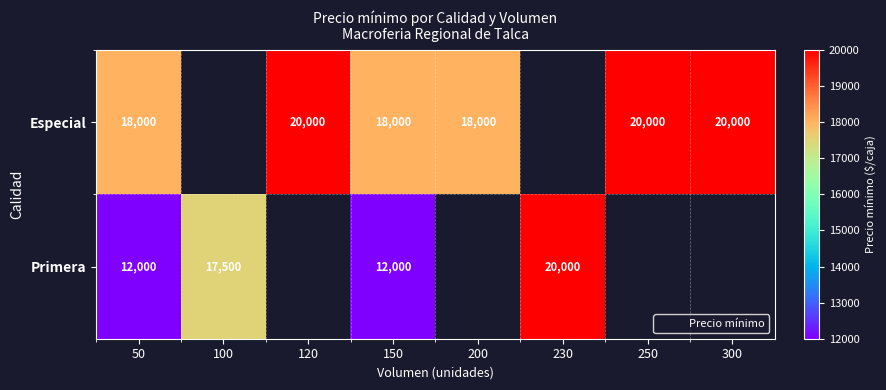

Between 150 and 230, which series saw the biggest shift?

Primera